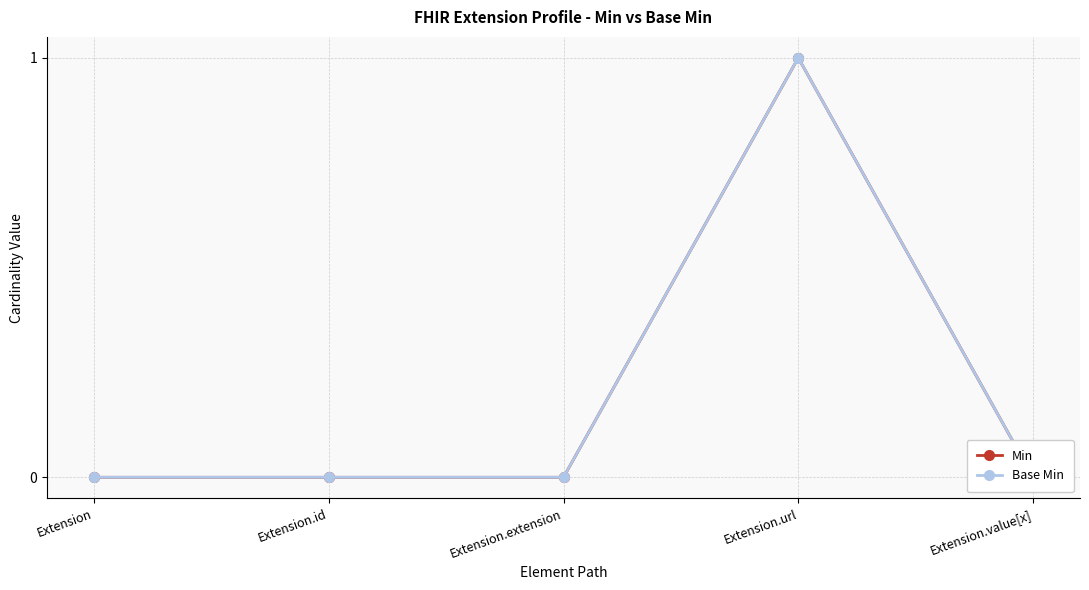

What is the label of the 2nd point from the left?

Extension.id